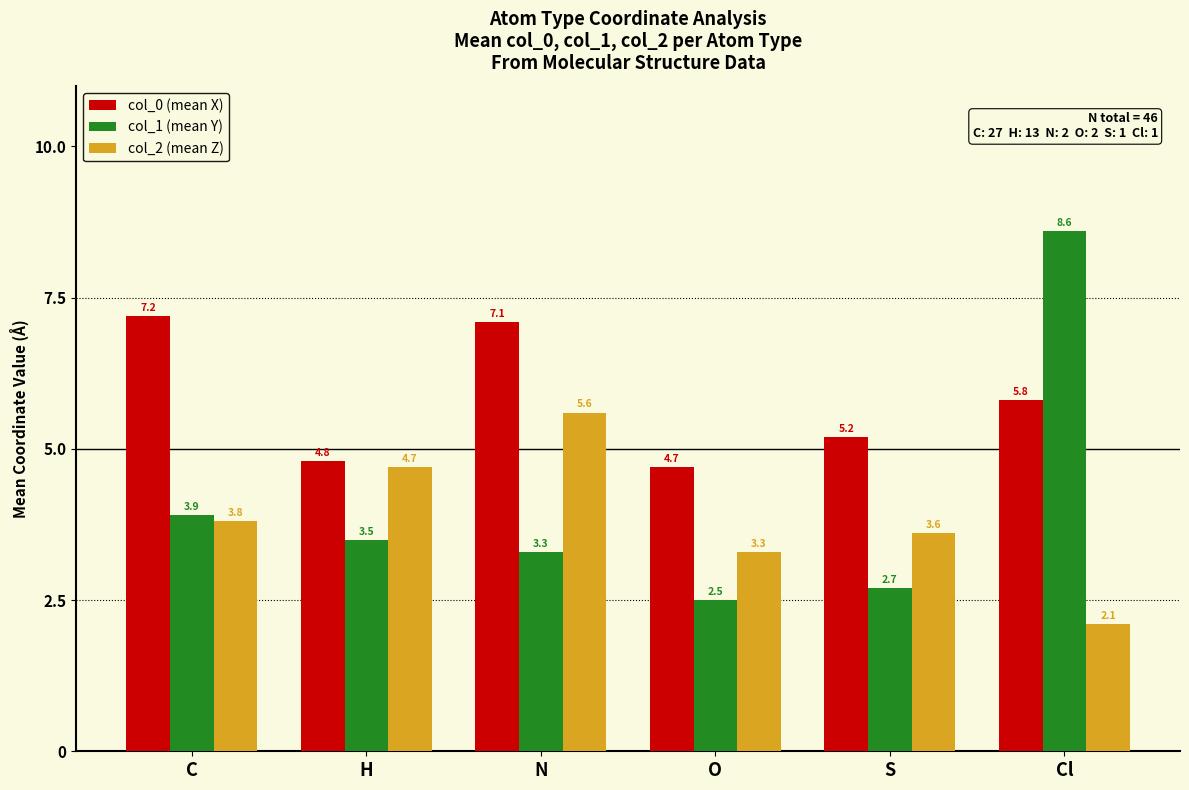

Reading left to right, extract all data points from this chart.

col_0 (mean X): 7.2	4.8	7.1	4.7	5.2	5.8
col_1 (mean Y): 3.9	3.5	3.3	2.5	2.7	8.6
col_2 (mean Z): 3.8	4.7	5.6	3.3	3.6	2.1